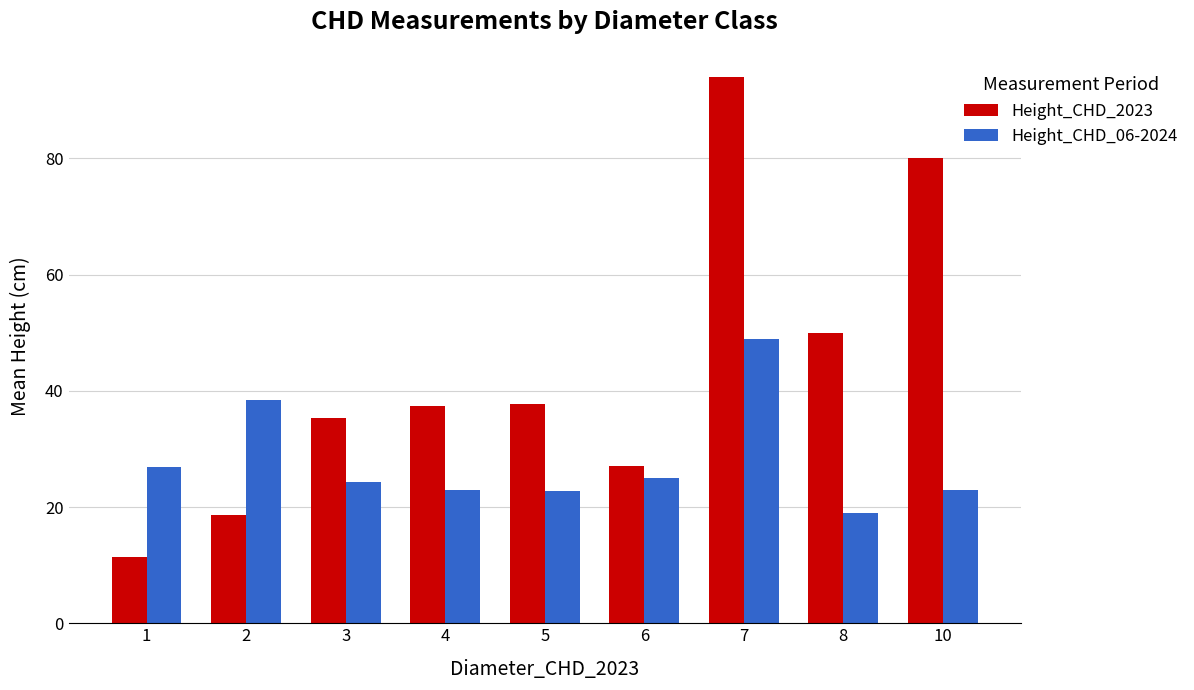

Between 1 and 7, which series saw the biggest shift?

Height_CHD_2023